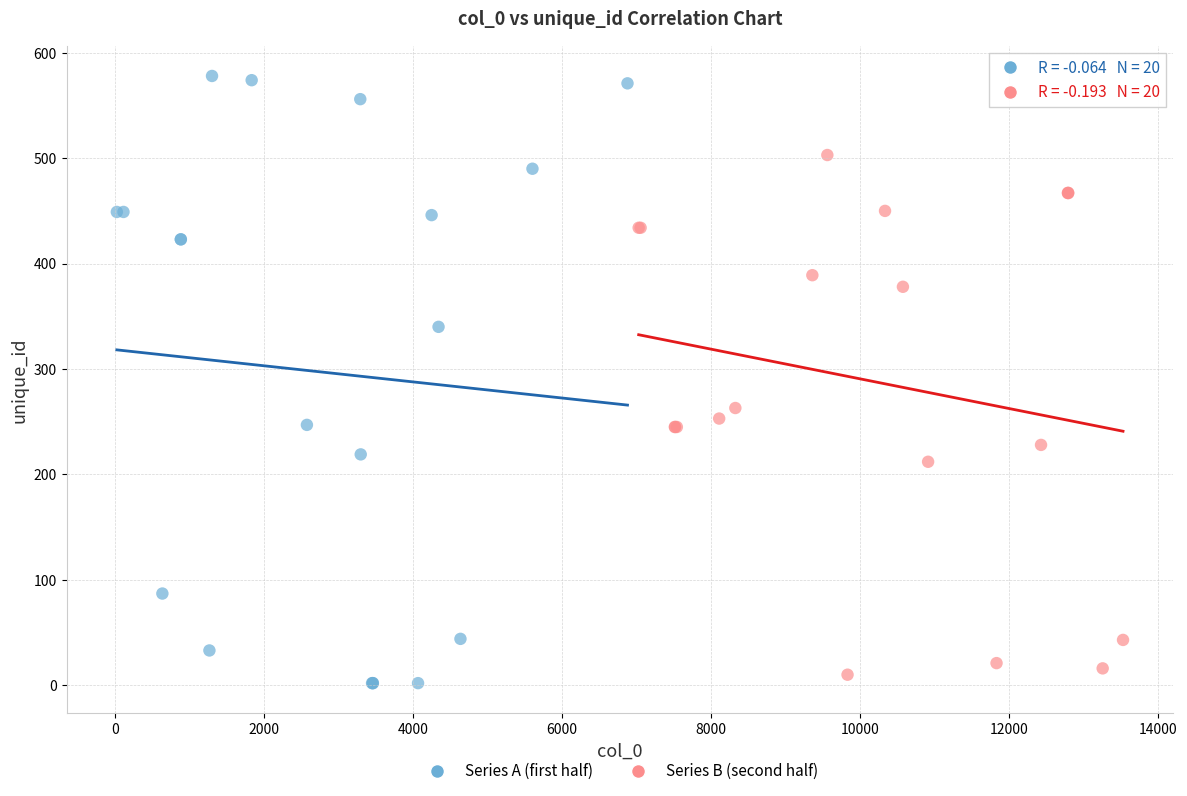

Which series contains the highest Y value?

Series A (first half)